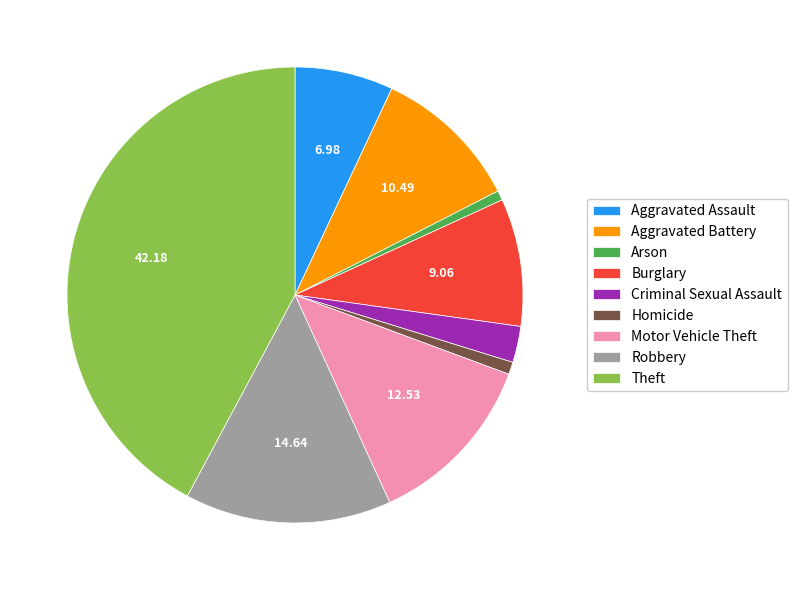

The Homicide slice represents 1% of the pie. True or false?

True